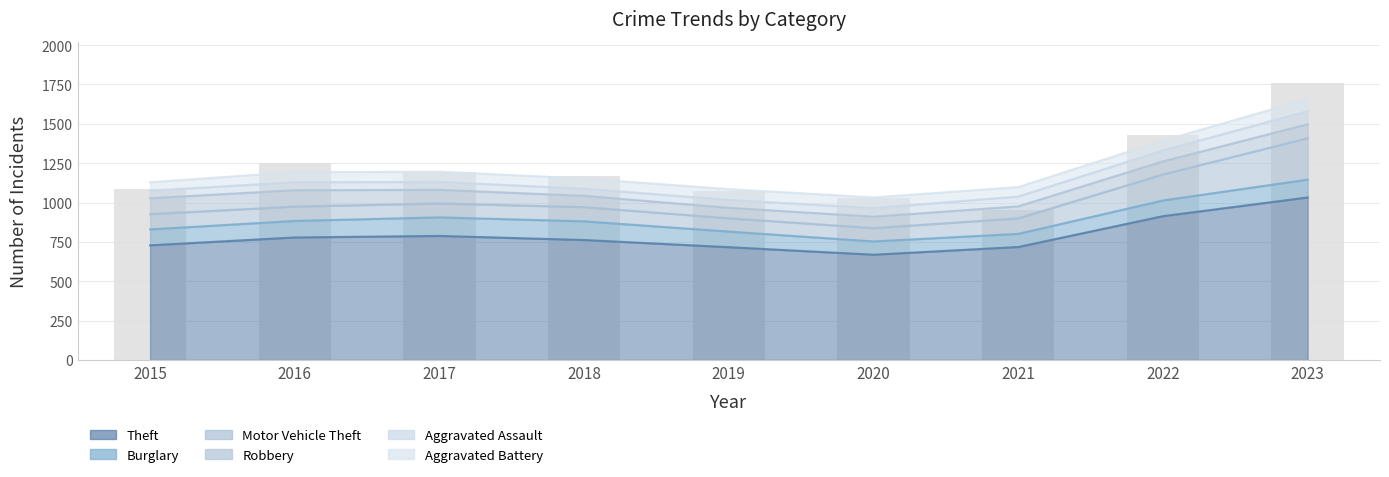

Is it true that Aggravated Battery equals 61 at 2018?

True